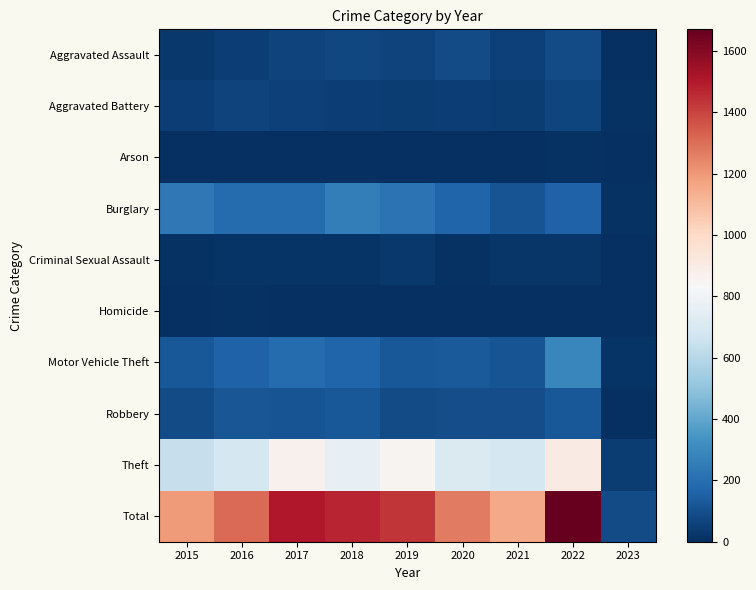

Which series has the largest range (max minus min)?

Total